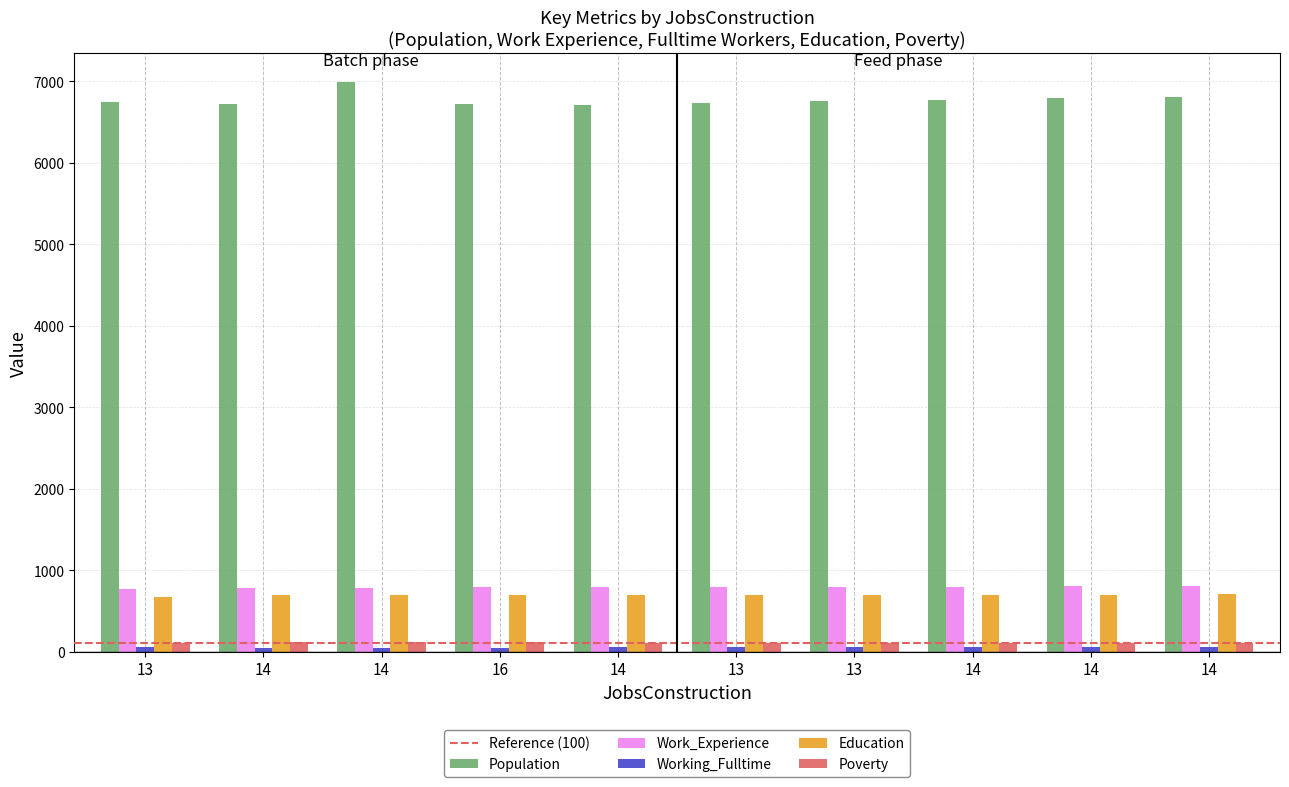

How many groups of bars are there?

10